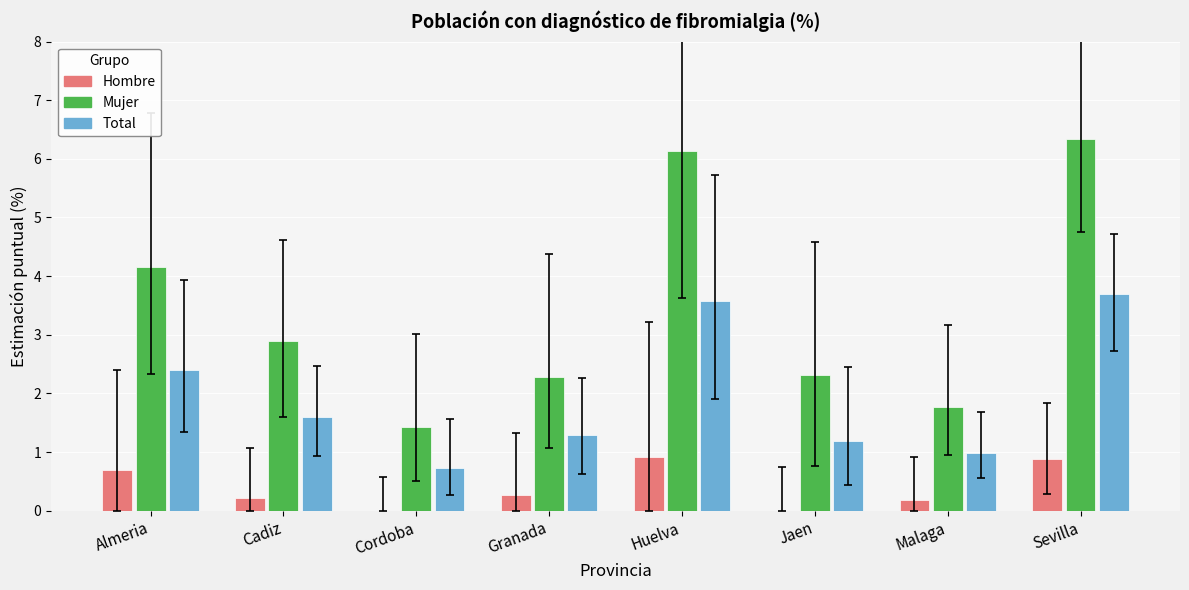

Which series changed the most between Almeria and Granada?

Mujer